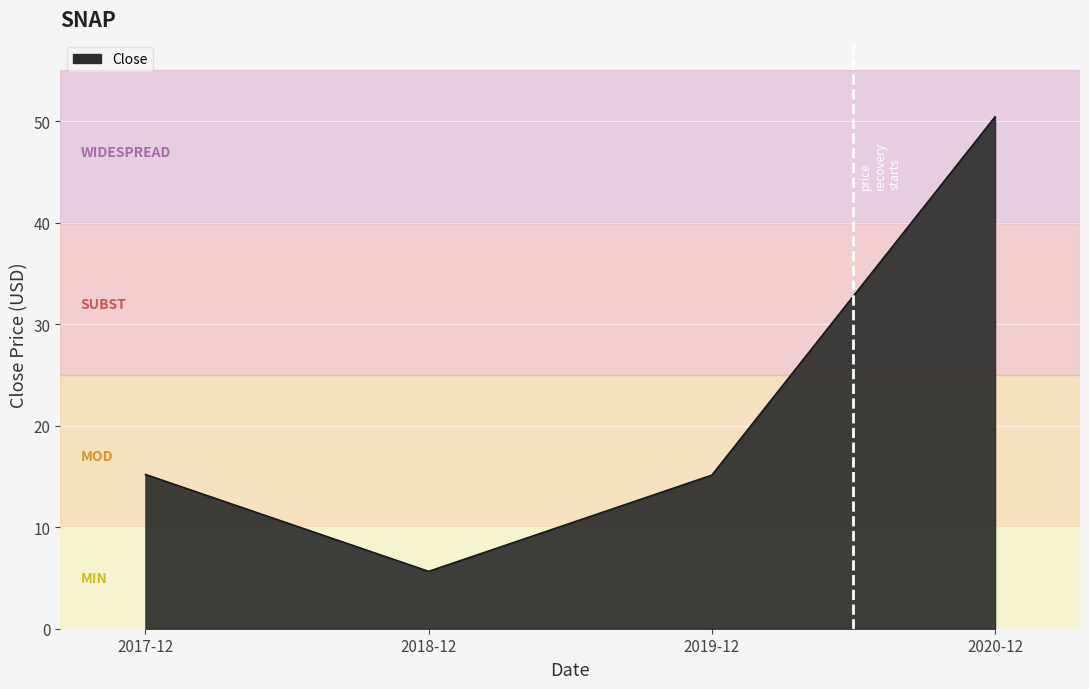

How many lines are shown in the chart?

1